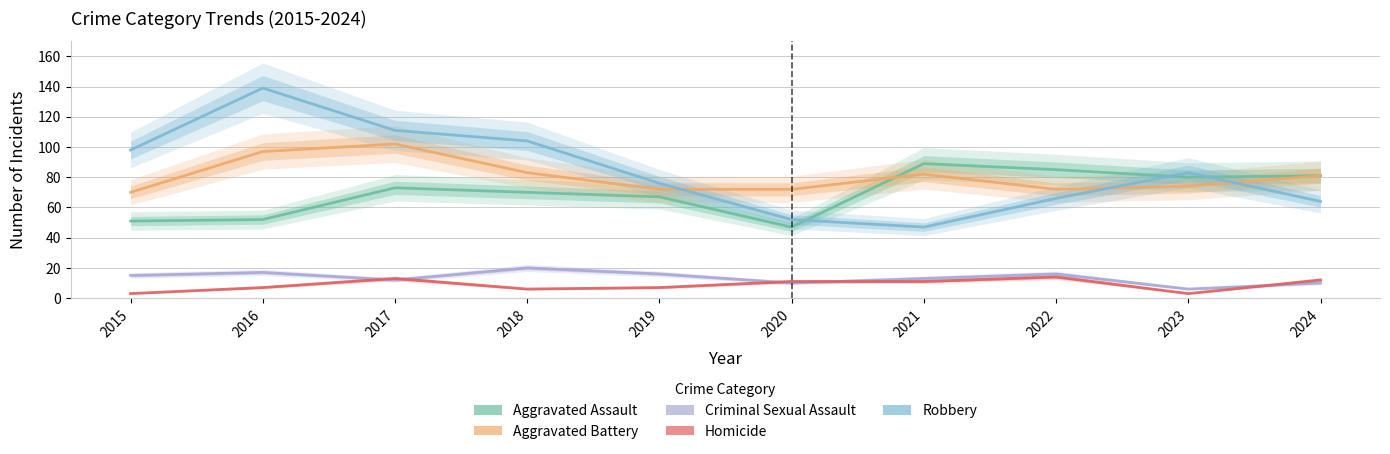

What is the value of the Aggravated Battery point at the 3rd from the left?

102